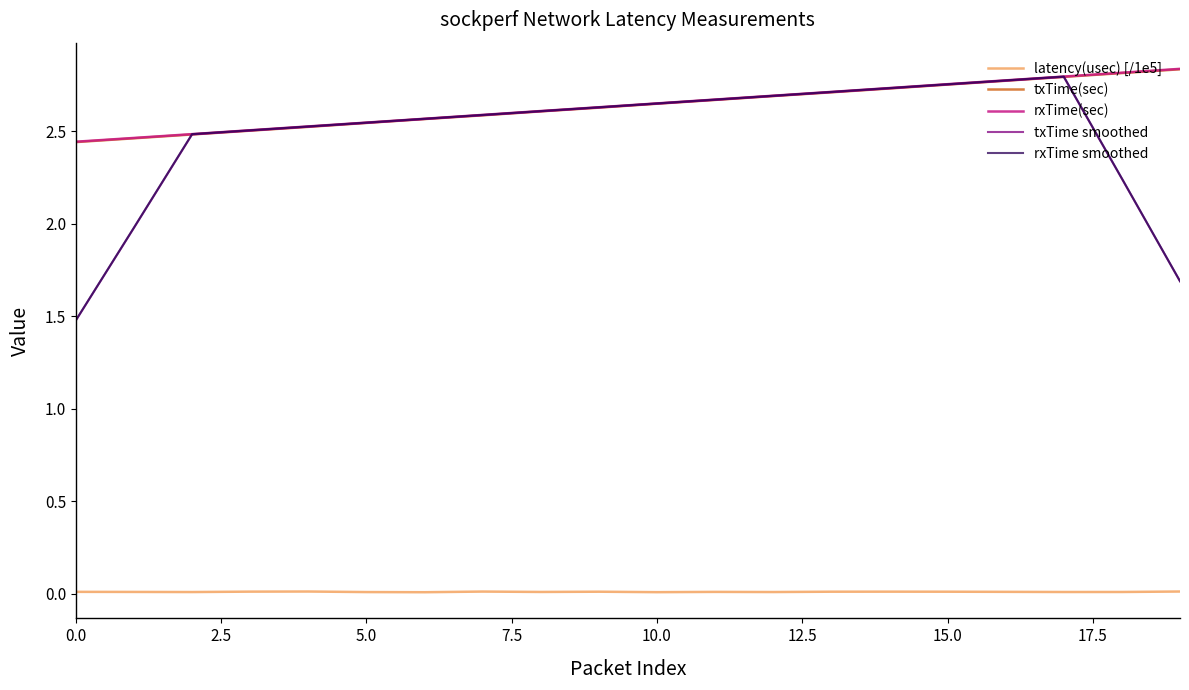

True or false: txTime smoothed and latency(usec) [/1e5] cross at least once.

False